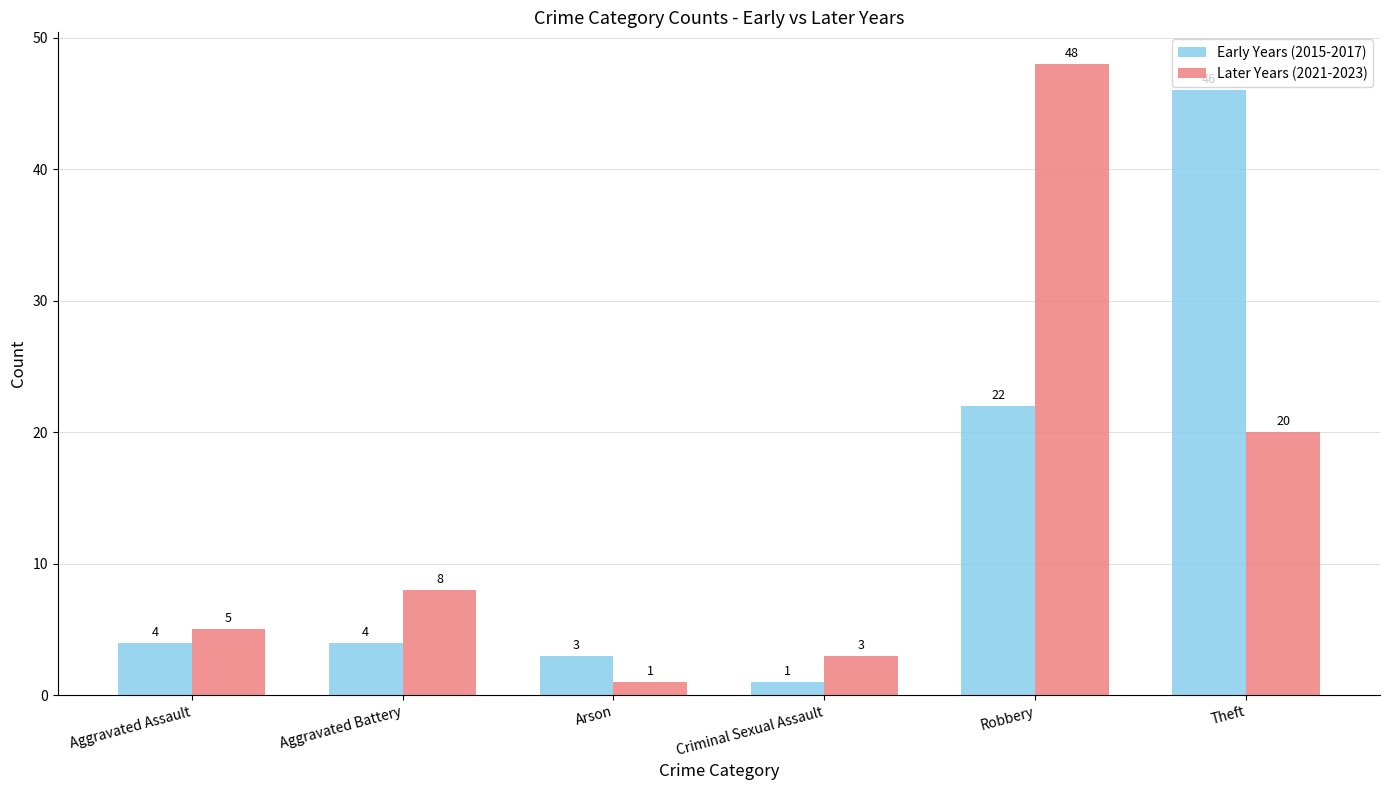

What is the difference between the maximum and minimum values in the Early Years (2015-2017) series?

45